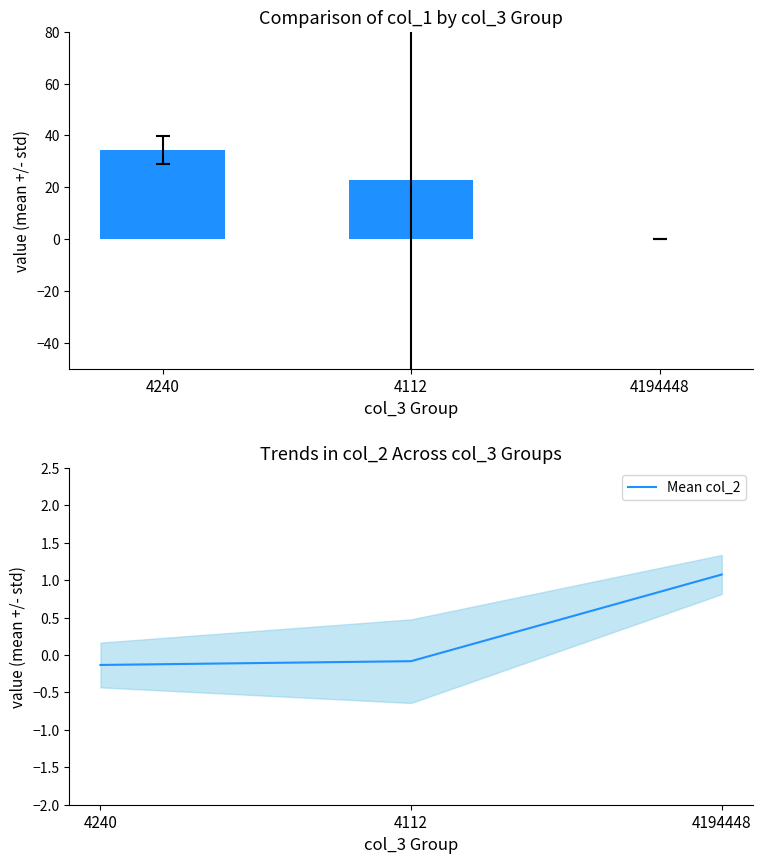

What value does the Mean col_1 series have at 4240?

34.5